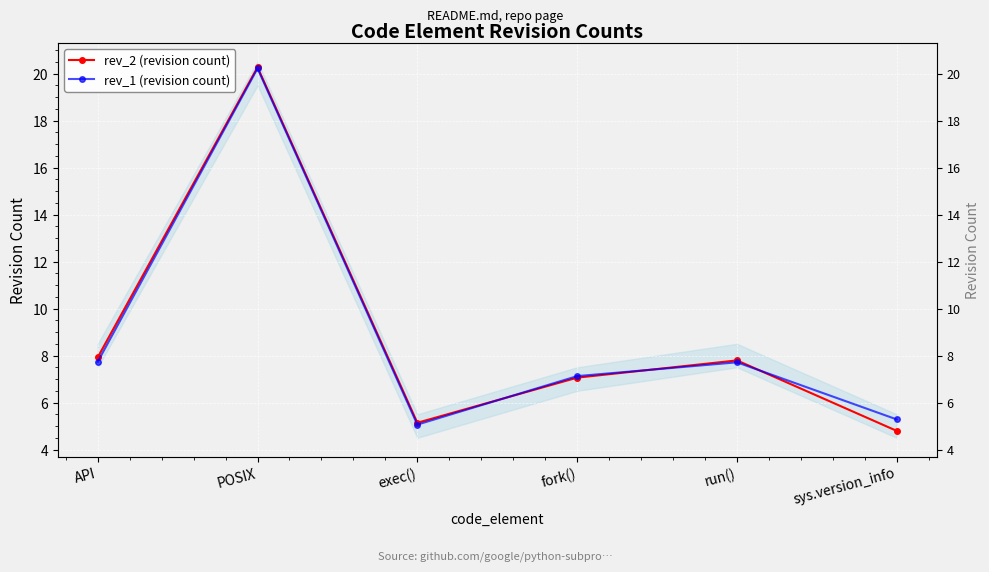

At sys.version_info, list the series in order from largest to smallest.

rev_1 (revision count), rev_2 (revision count)